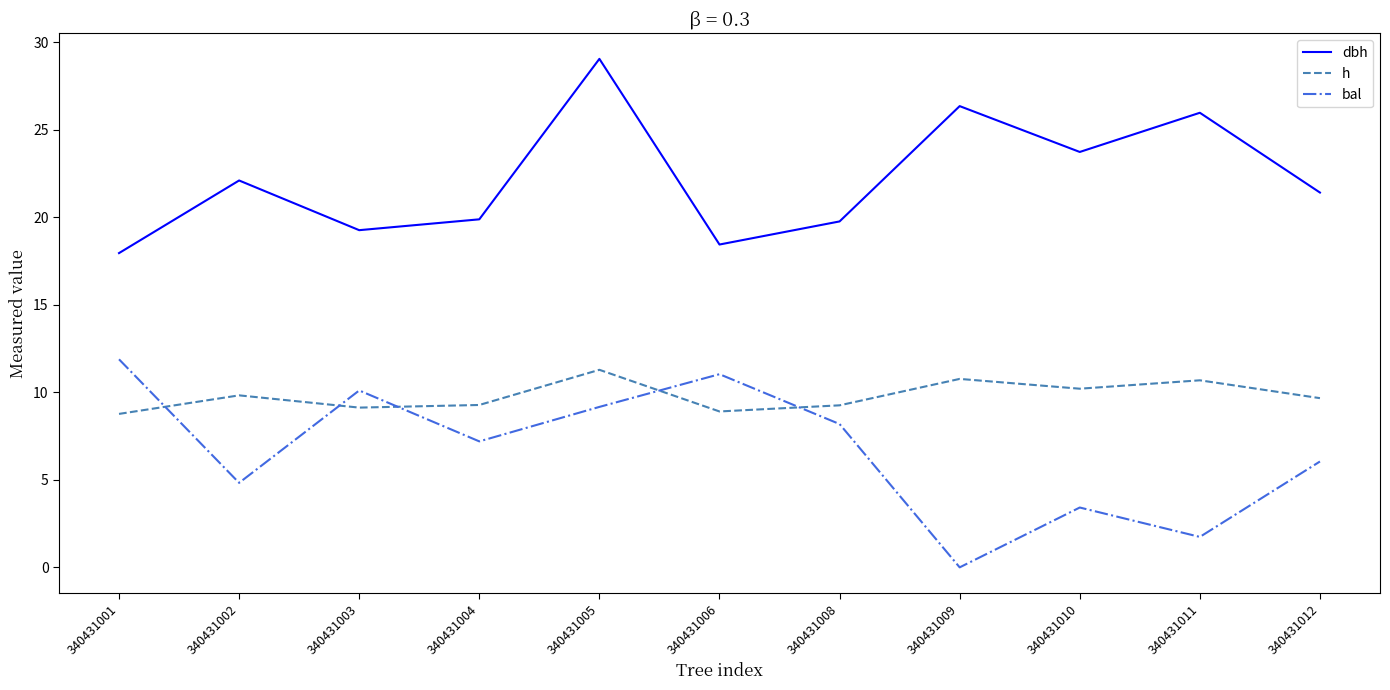

What are all the series names shown in the legend?

dbh, h, bal